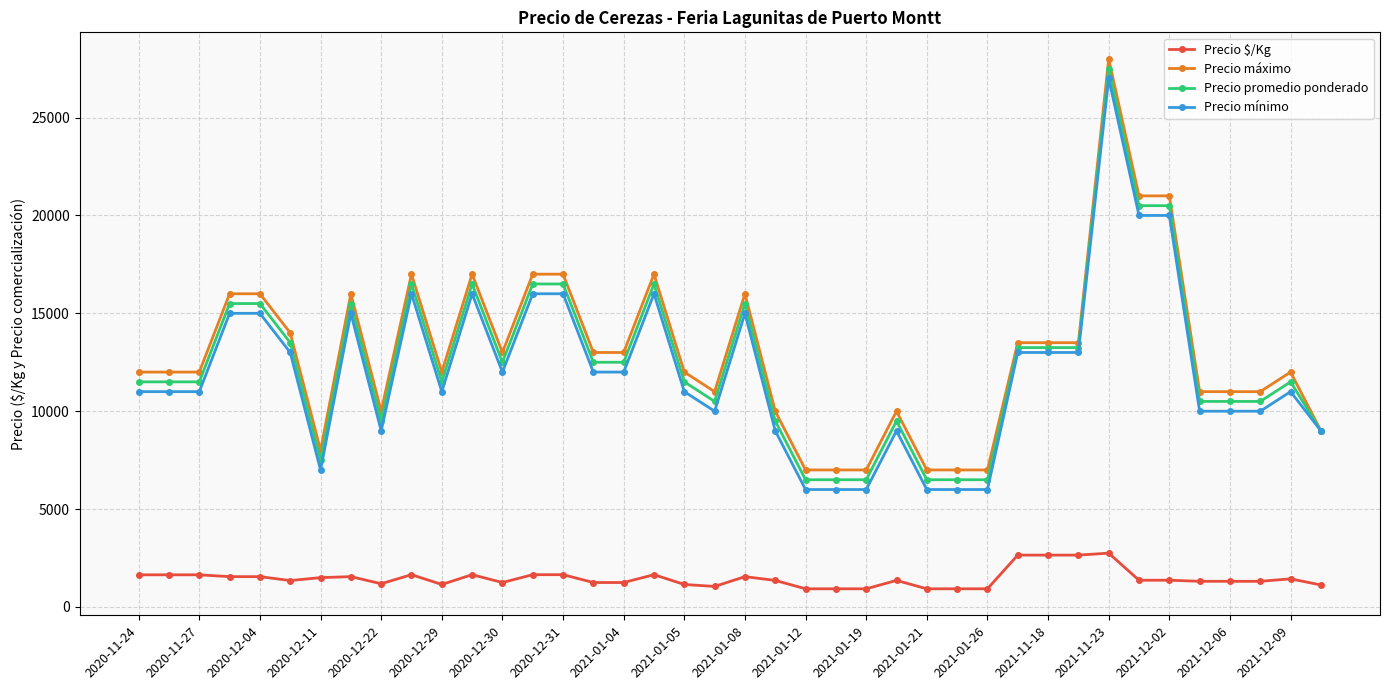

What is the highest value of the Precio $/Kg series?

2750